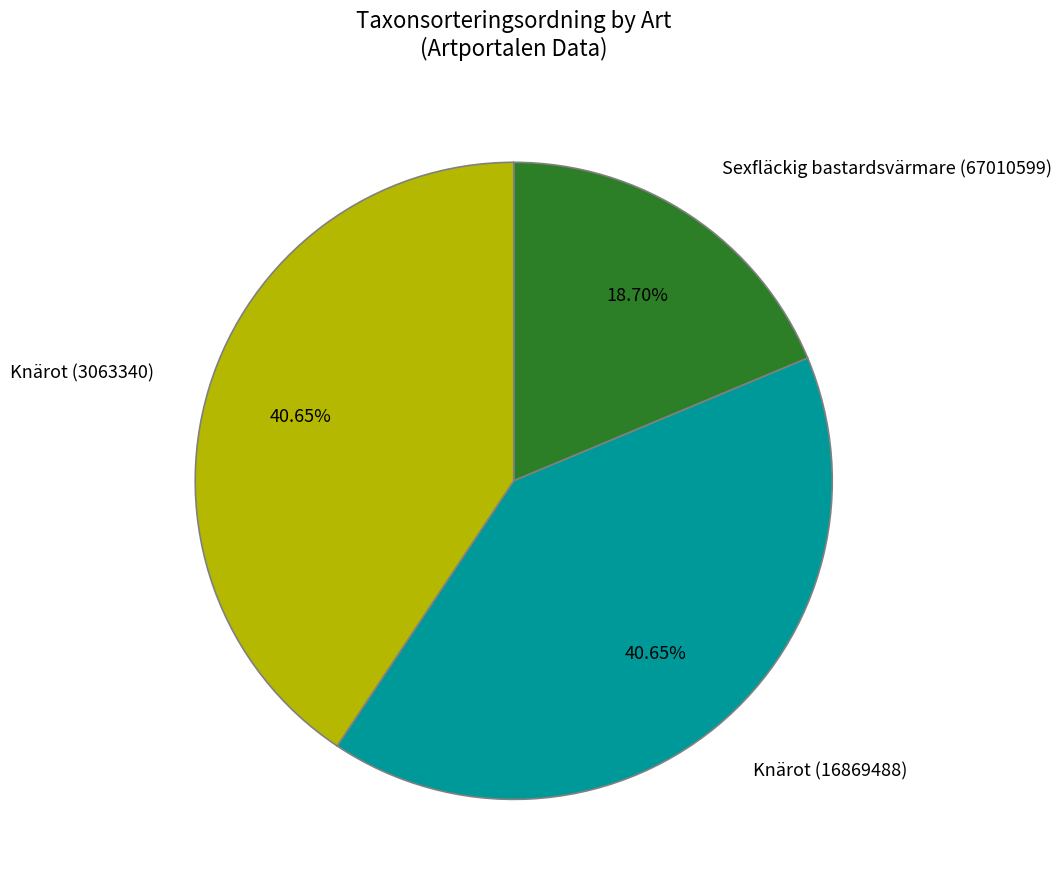

What is the ratio of the value at Knärot (3063340) to the value at Sexfläckig bastardsvärmare (67010599)?

2.2